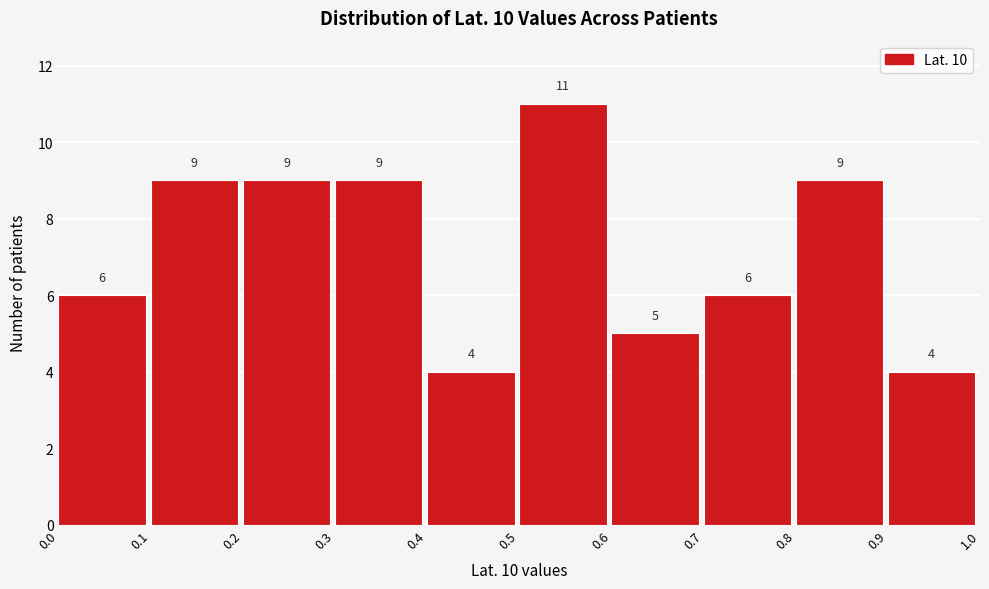

Reading left to right, transcribe this chart: for each bar, give the range it covers on the x-axis and its height.

0.0 to 0.1: 6
0.1 to 0.2: 9
0.2 to 0.3: 9
0.3 to 0.4: 9
0.4 to 0.5: 4
0.5 to 0.6: 11
0.6 to 0.7: 5
0.7 to 0.8: 6
0.8 to 0.9: 9
0.9 to 1.0: 4